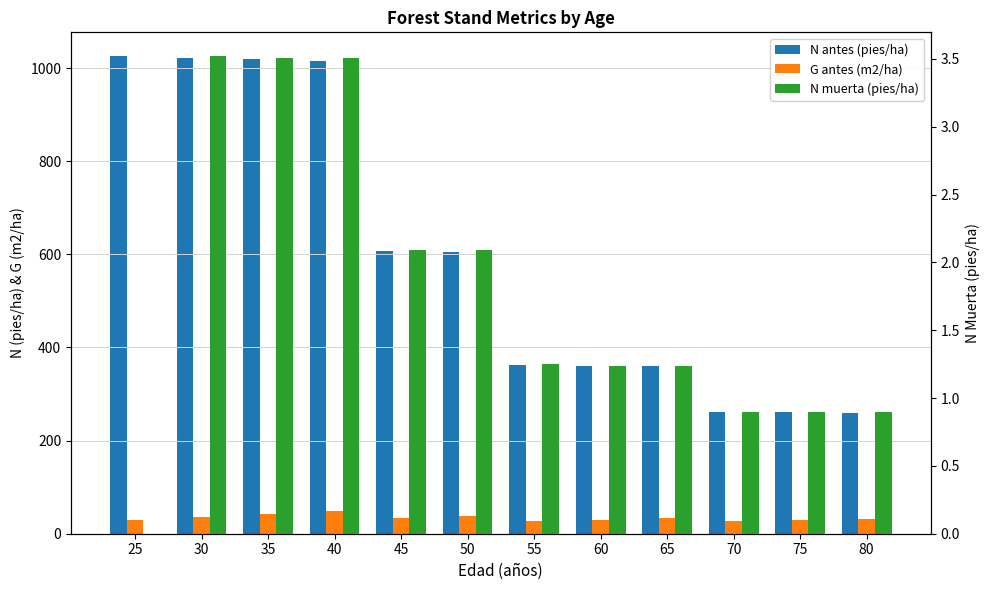

Rank the series by their maximum value, from highest to lowest.

N antes (pies/ha), G antes (m2/ha), N muerta (pies/ha)